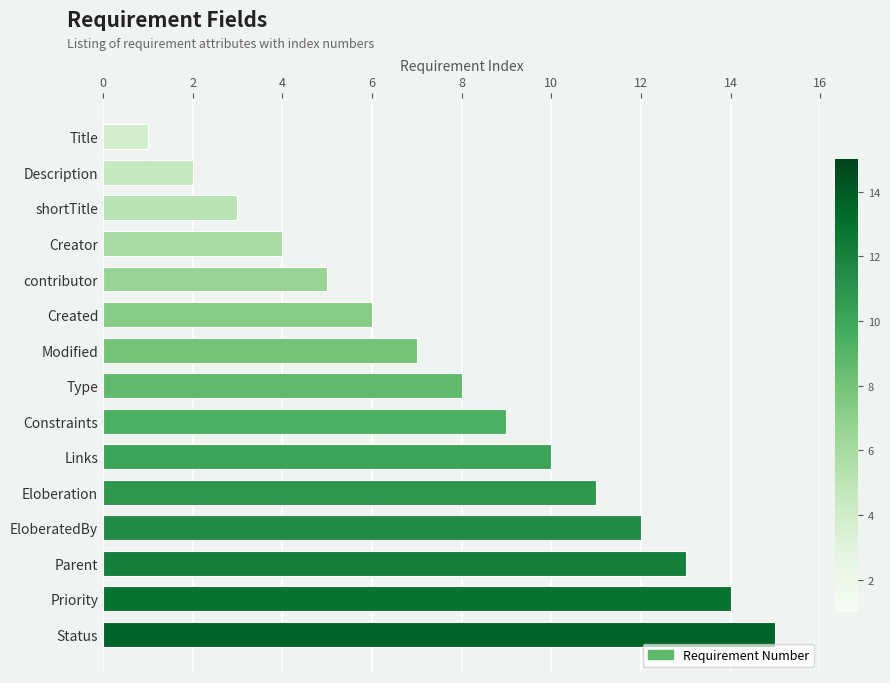

What is the sum of all values?

120